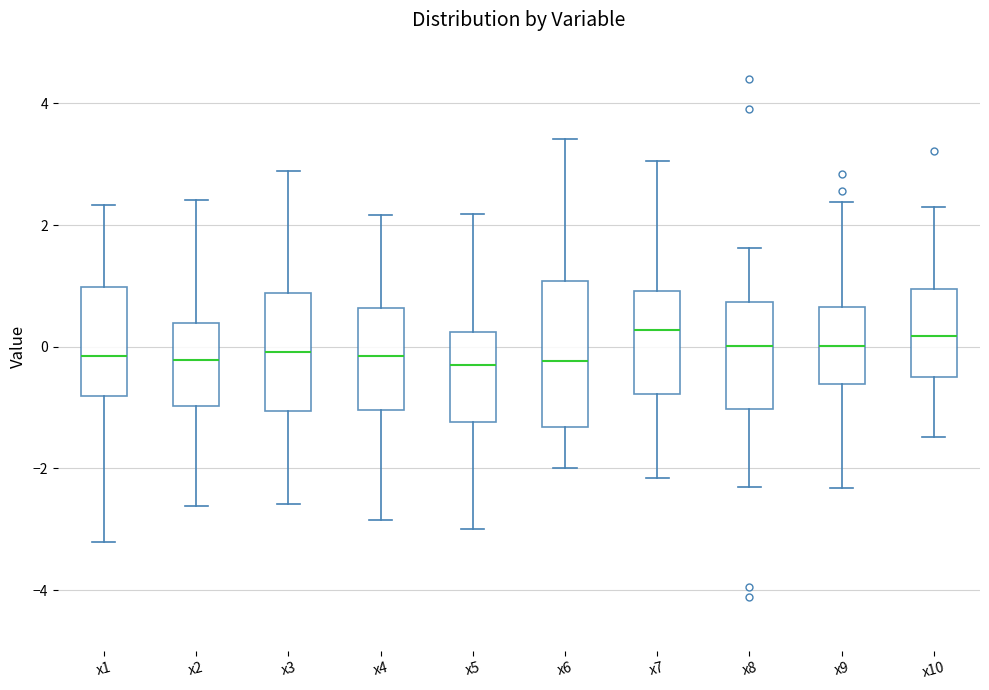

Reading left to right, transcribe this box plot: for each box, give where its median line is, the range the box spans, and where its two whiskers end, as read against the y-axis. The values are not printed on the chart, so give them approximately, as read against the axis.

x1: median -0.2, box -0.8 to 1.0, whiskers -3.2 to 2.4
x2: median -0.2, box -1.0 to 0.4, whiskers -2.6 to 2.4
x3: median 0.0, box -1.0 to 0.8, whiskers -2.6 to 2.8
x4: median -0.2, box -1.0 to 0.6, whiskers -2.8 to 2.2
x5: median -0.2, box -1.2 to 0.2, whiskers -3.0 to 2.2
x6: median -0.2, box -1.4 to 1.0, whiskers -2.0 to 3.4
x7: median 0.2, box -0.8 to 1.0, whiskers -2.2 to 3.0
x8: median 0.0, box -1.0 to 0.8, whiskers -2.4 to 1.6
x9: median 0.0, box -0.6 to 0.6, whiskers -2.4 to 2.4
x10: median 0.2, box -0.4 to 1.0, whiskers -1.4 to 2.4